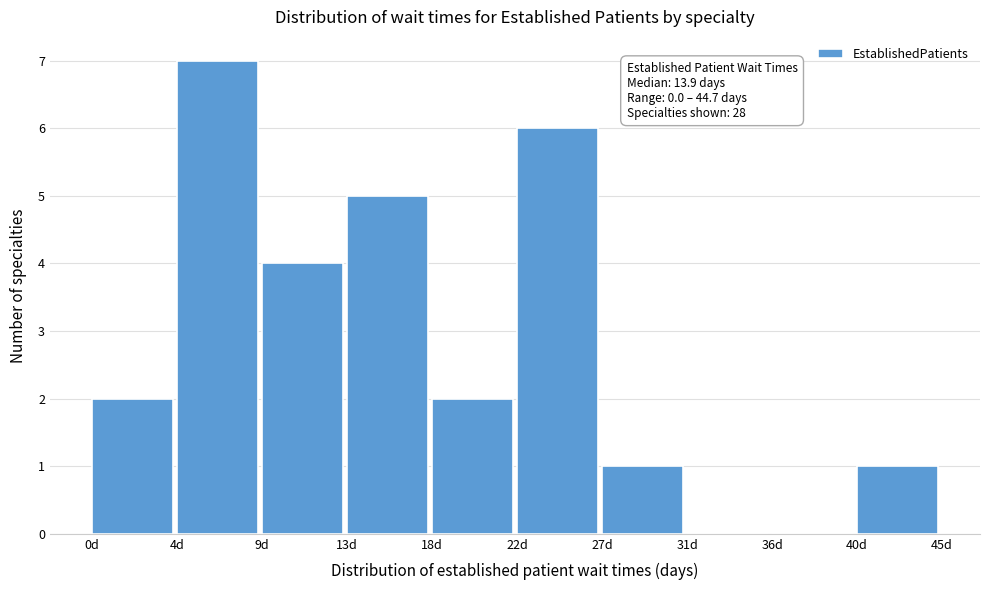

Which range on the x-axis has the tallest bar?

4.5 to 9.0